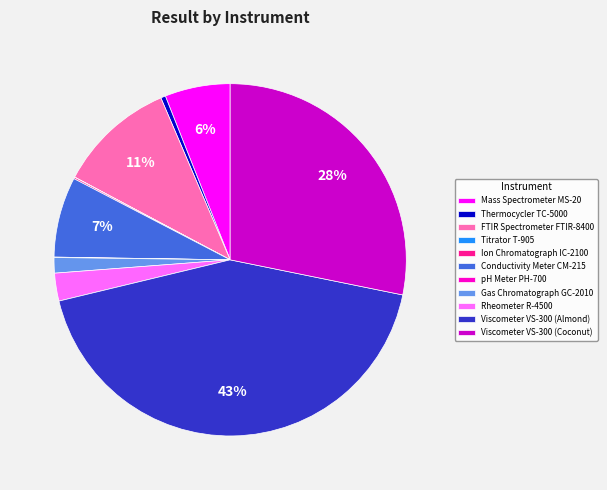

Approximately how many times larger is the value at Conductivity Meter CM-215 compared to Mass Spectrometer MS-20?

1.2